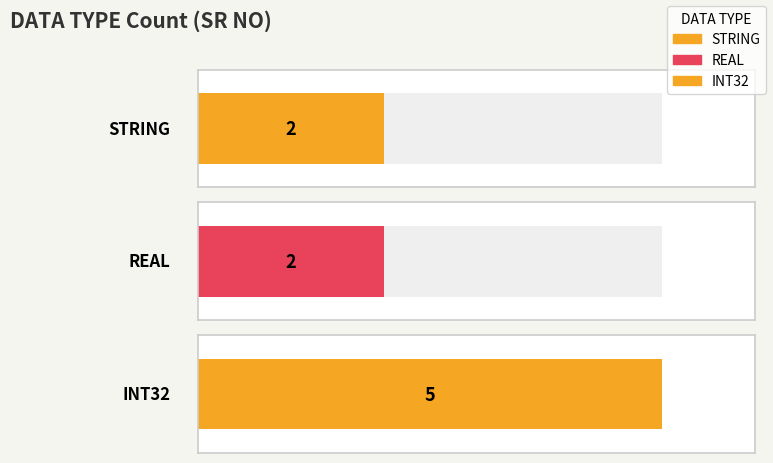

Does the chart contain any negative values?

No